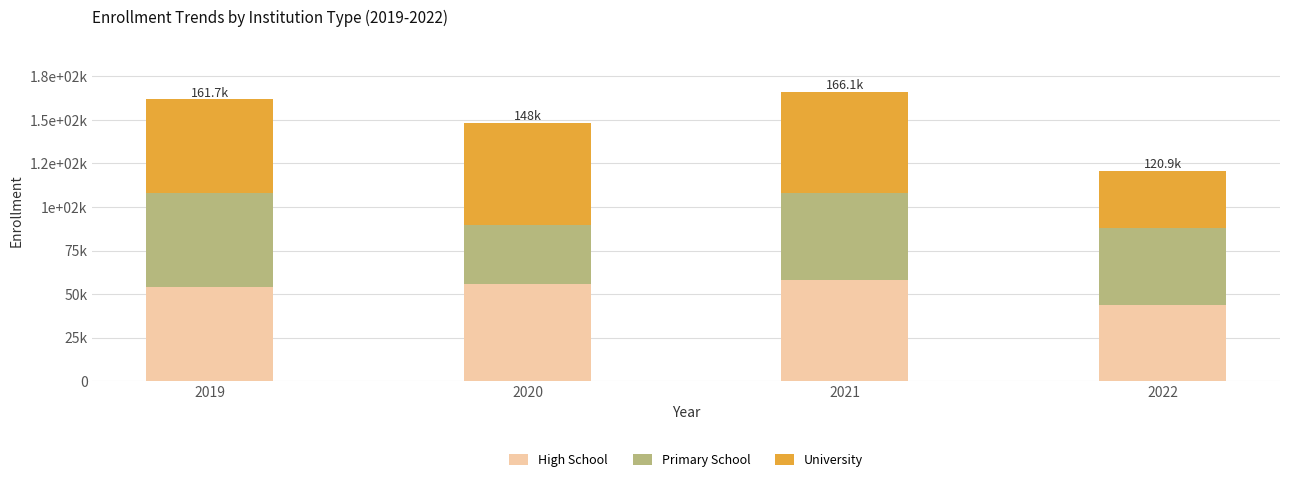

What is the difference between the second highest and second lowest values in the Primary School series?

5840